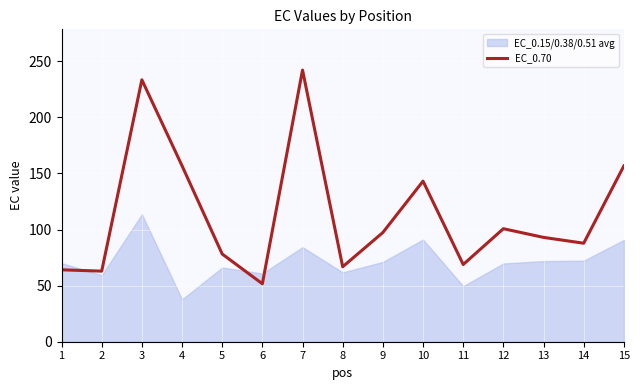

Where does the data first go above 92?

3